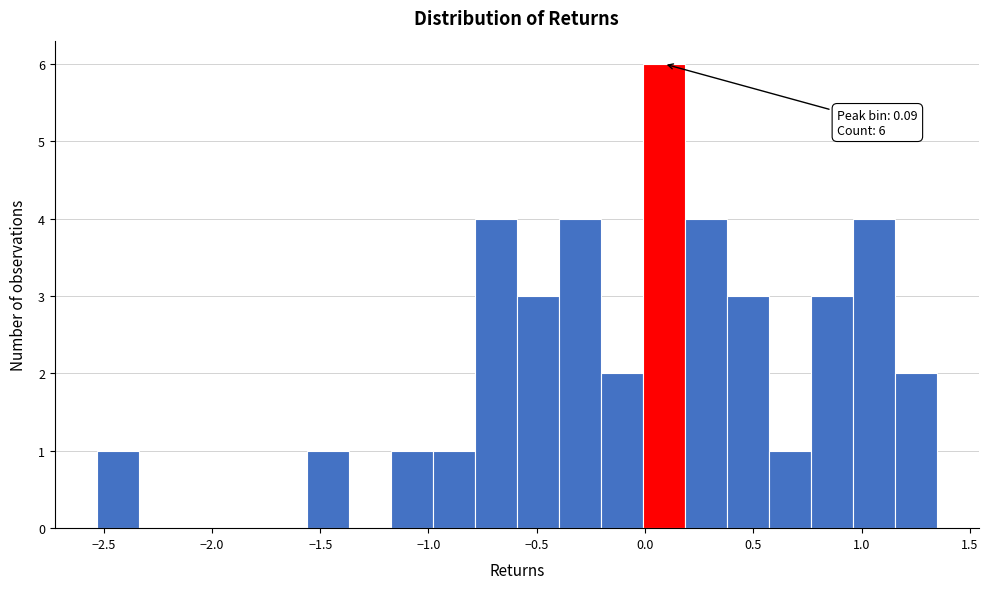

Around what value on the x-axis is the tallest bar? Give the approximate position of its centre, as read against the axis.

0.10